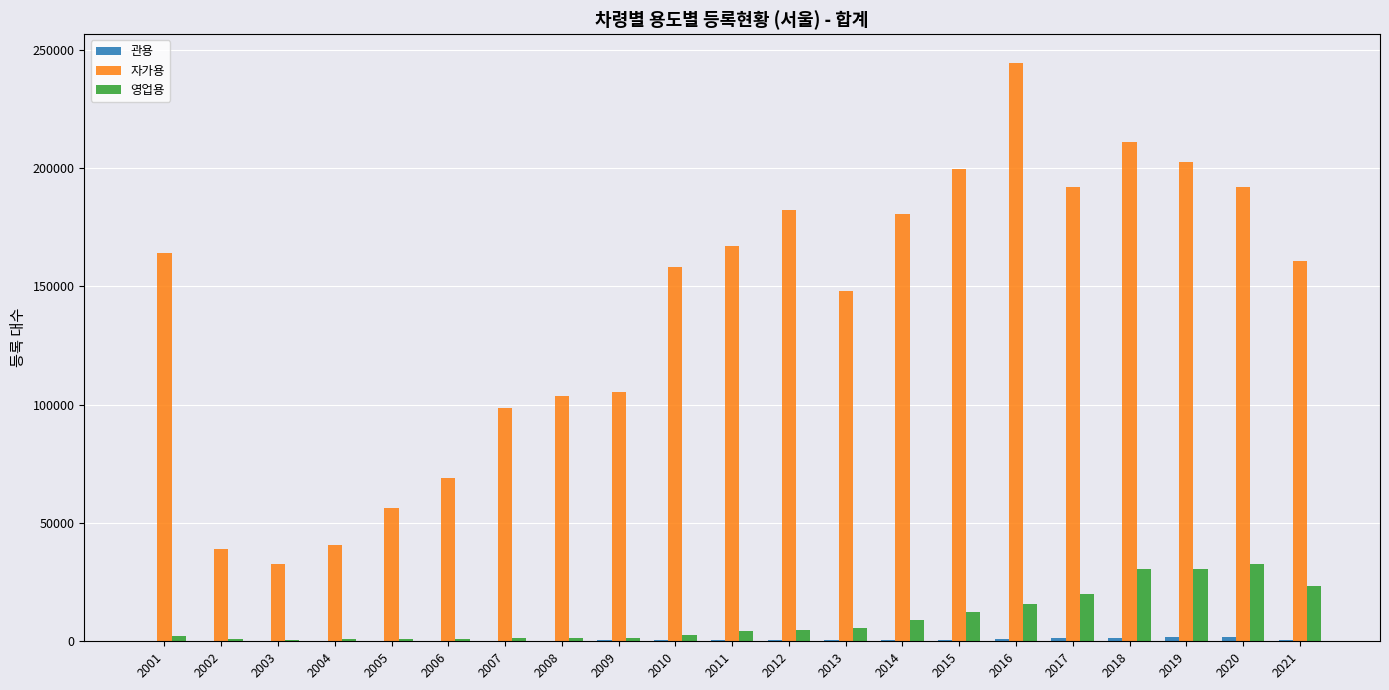

What is the maximum value shown in the chart?

244358